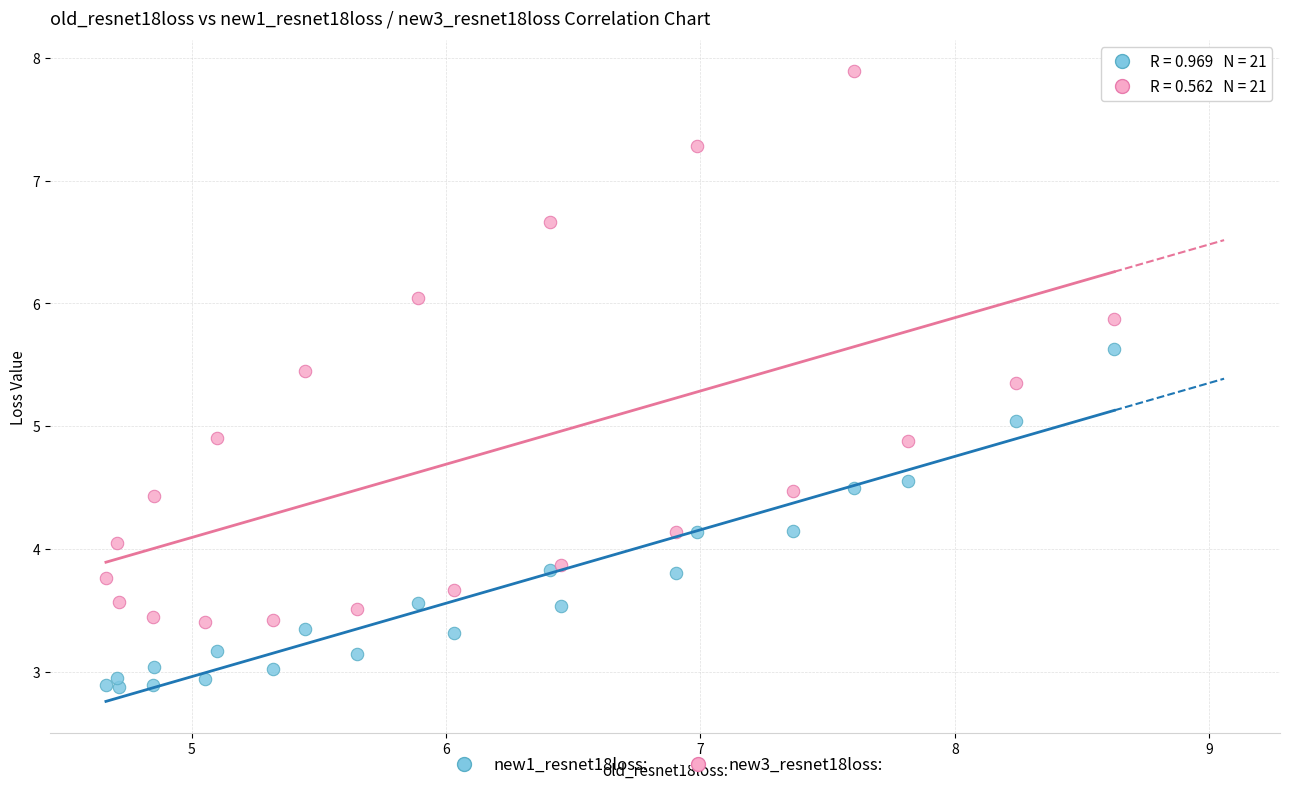

Which series has the largest Y range (max minus min)?

new3_resnet18loss: